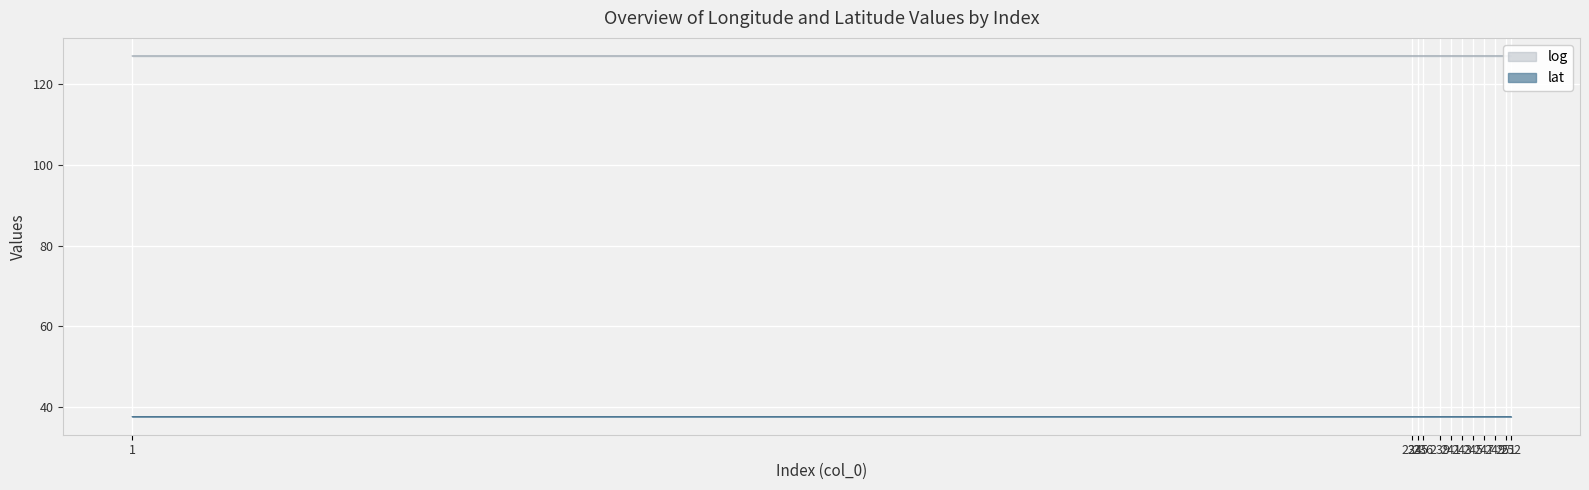

Rank the series at 236 from lowest to highest value.

lat, log